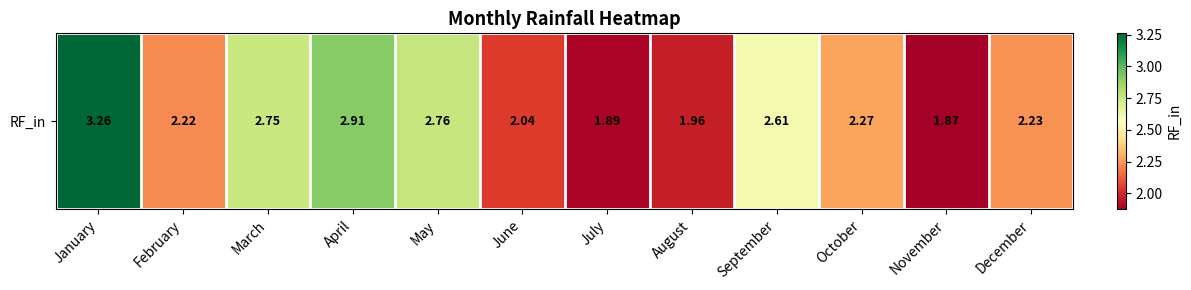

List the labels in order of value, smallest first.

November, July, August, June, February, December, October, September, March, May, April, January